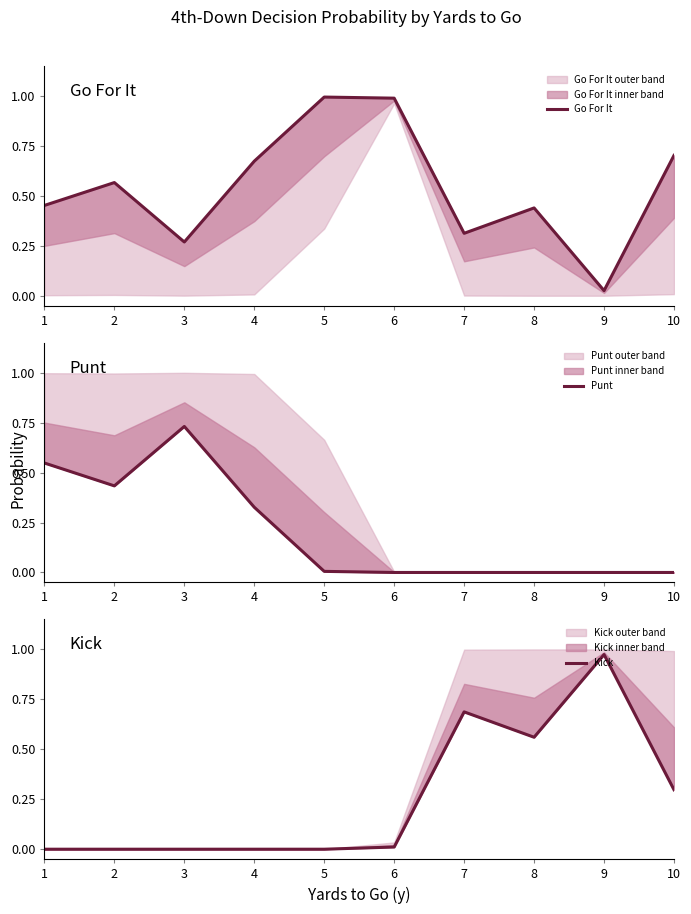

Which series has the largest total across all categories?

Go For It